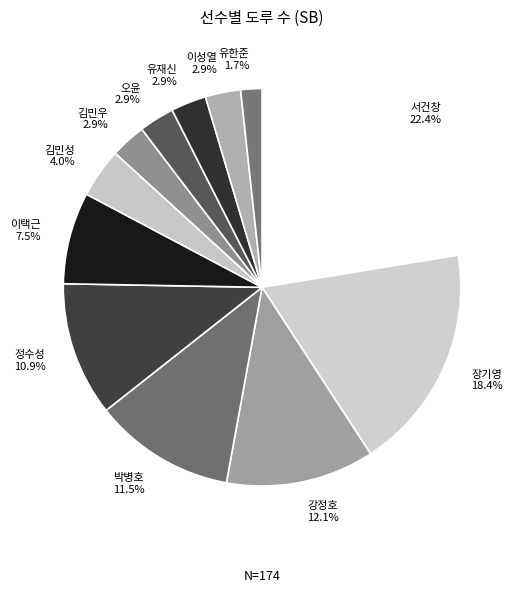

What is the ratio of the value at 서건창 to the value at 김민성?

5.6